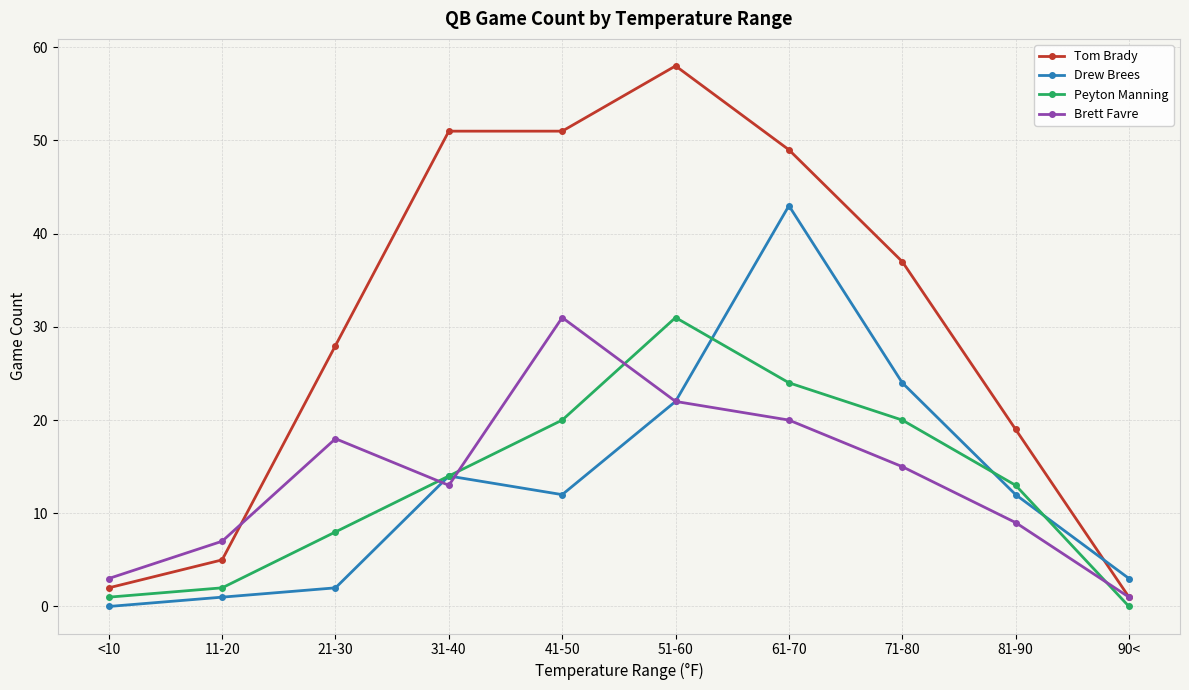

Where do Tom Brady and Brett Favre first cross each other?

11-20 and 21-30